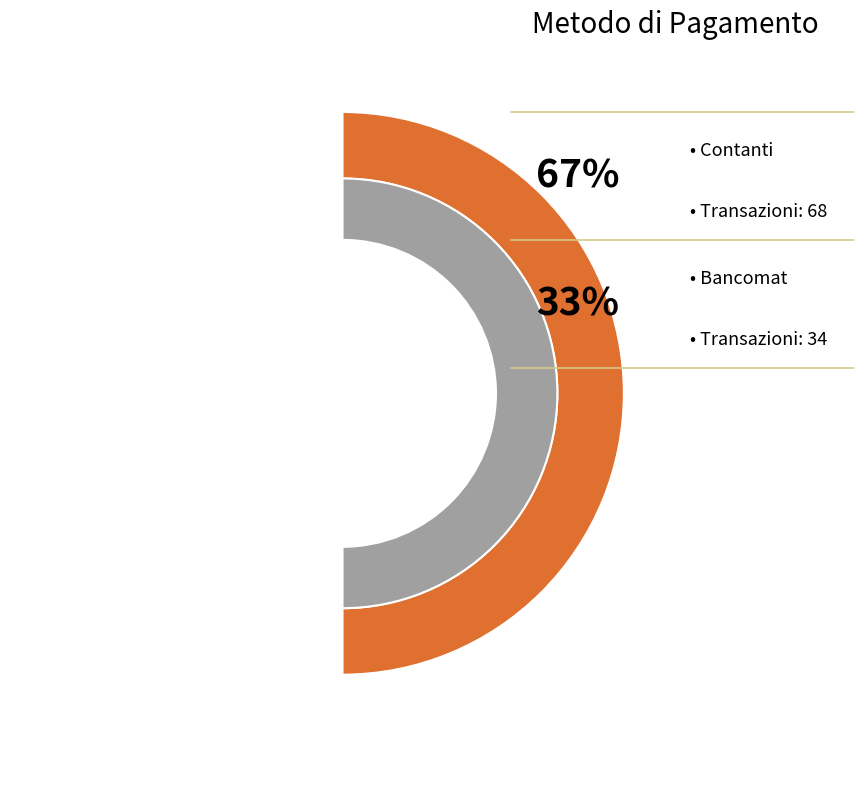

What is the largest slice in the pie chart?

Contanti